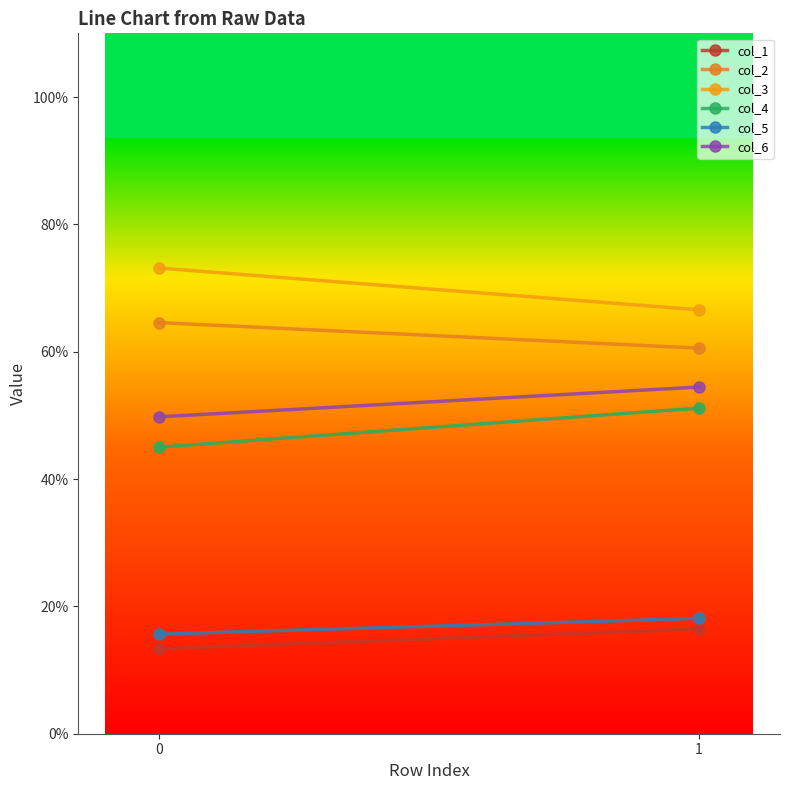

The value of col_6 at 1 is 54.4. True or false?

True